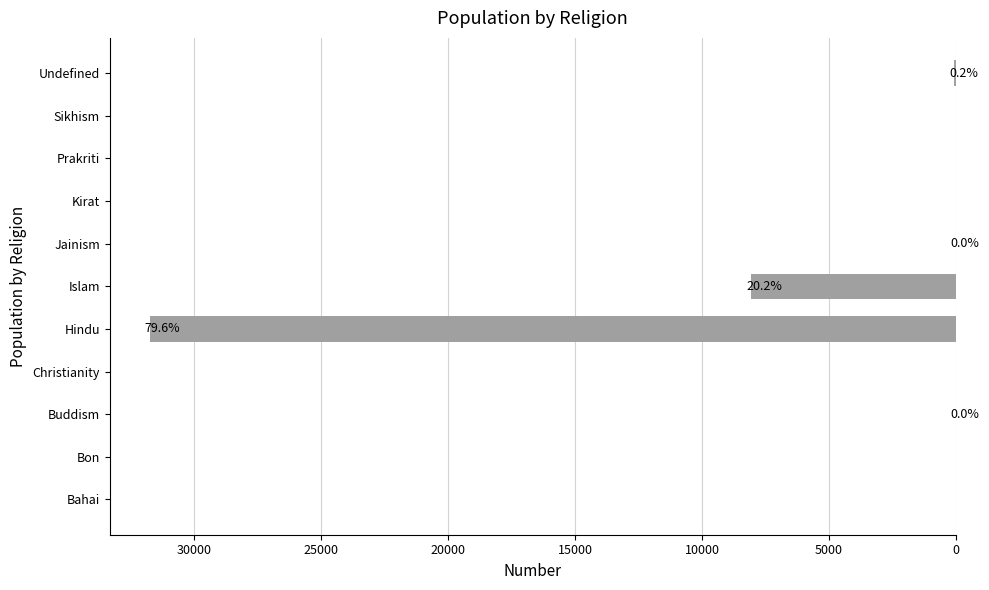

At which label is the value closest to 15876?

Islam